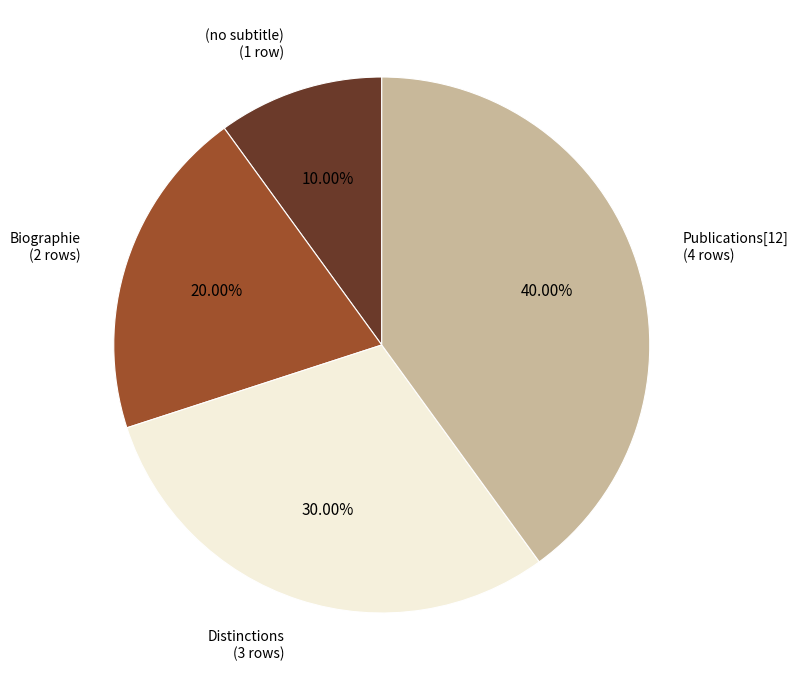

What is the ratio of the value at Biographie (2 rows) to the value at Publications[12] (4 rows)?

0.5